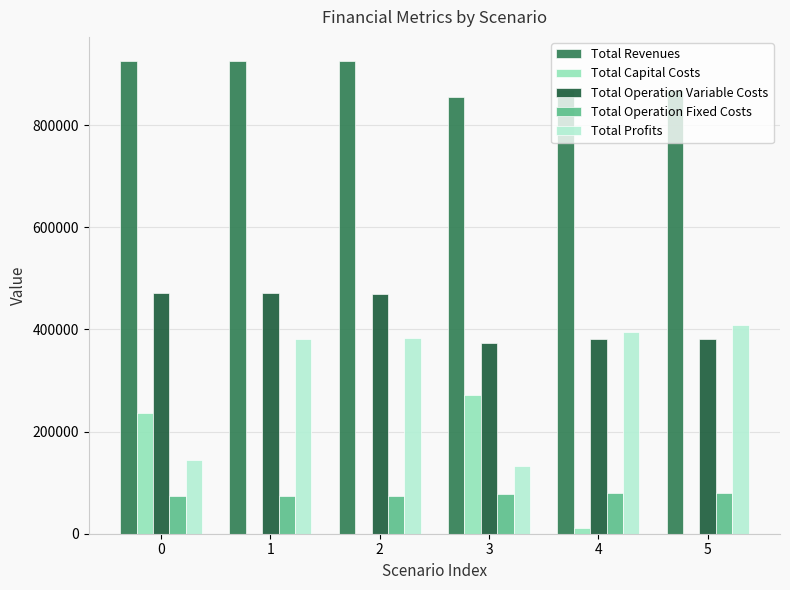

What is the average value of the Total Operation Fixed Costs series?

77028.3